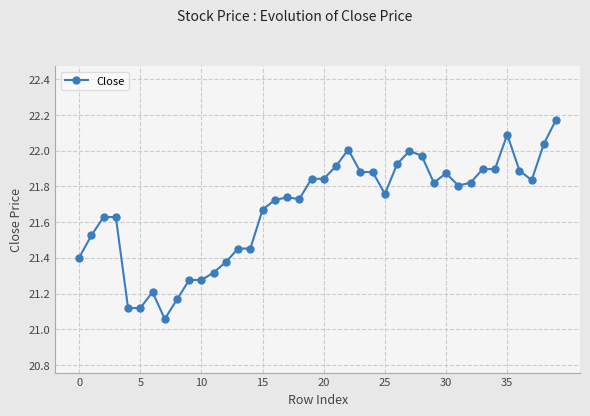

What is the difference between the maximum and minimum values?

1.1